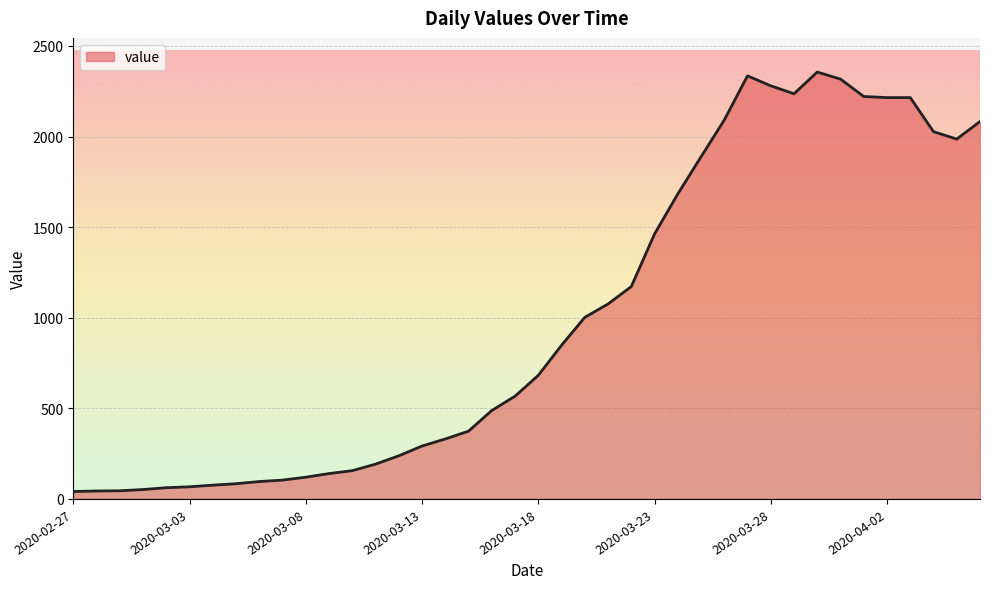

How many lines are shown in the chart?

1